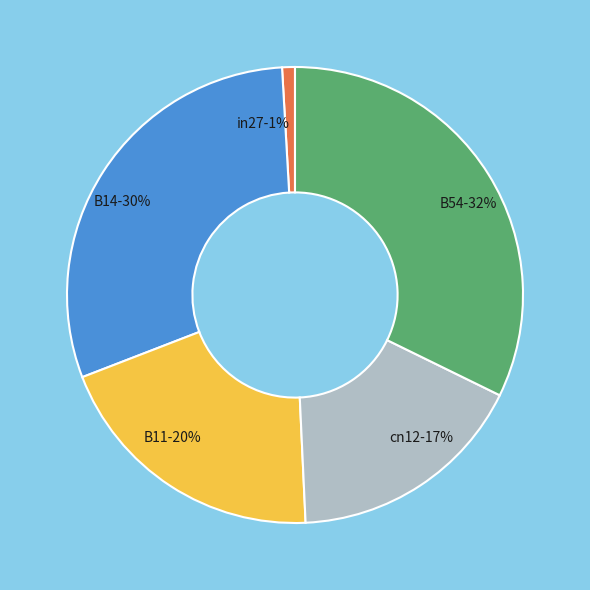

To the nearest percent, what is the difference between the largest and smallest slice percentages?

31%